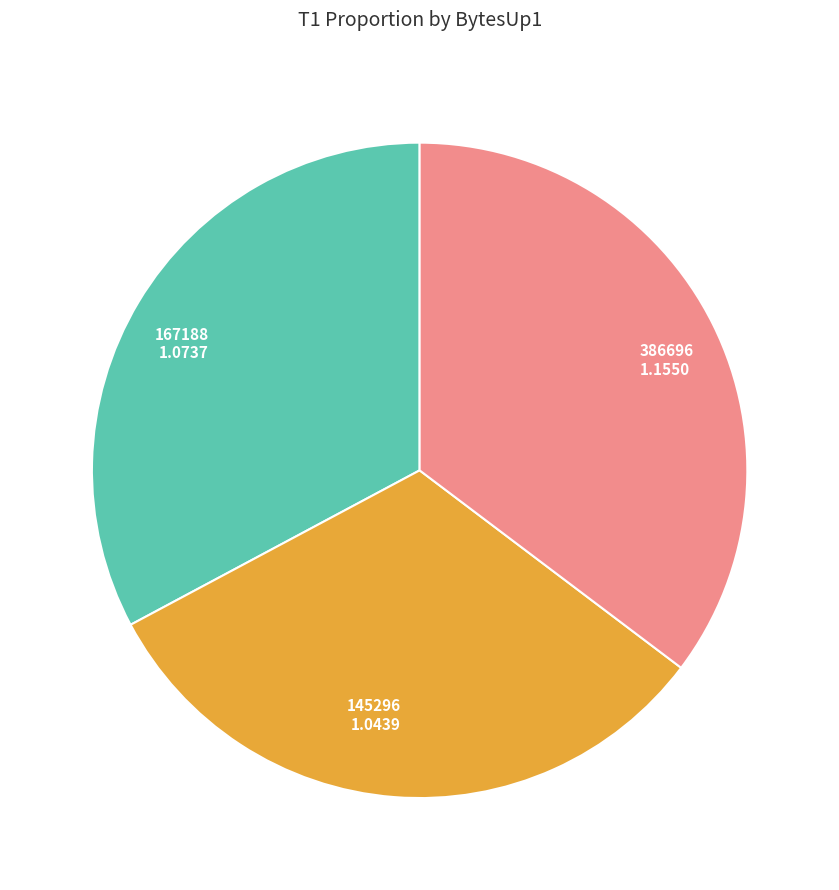

Does 386696 represent more than half of the total?

No